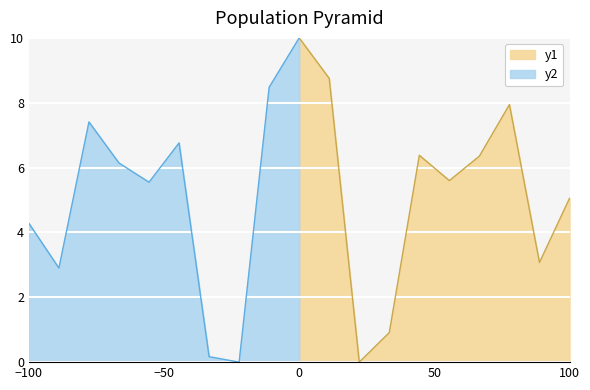

True or false: SW(S*) and V(S*) cross at least once.

True